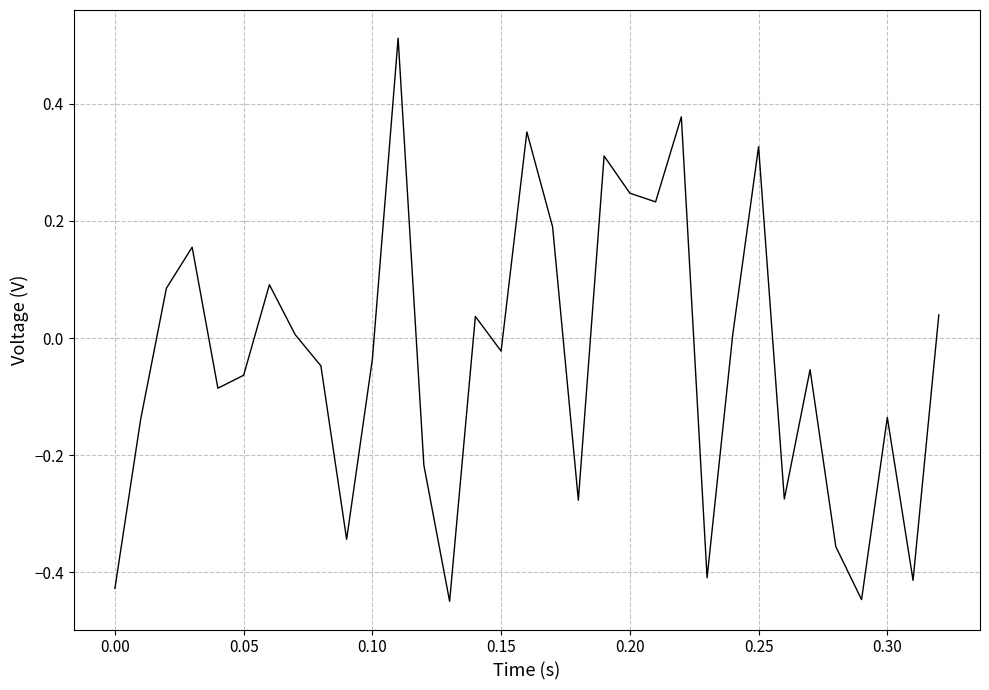

What is the difference between the maximum and minimum values?

1.0